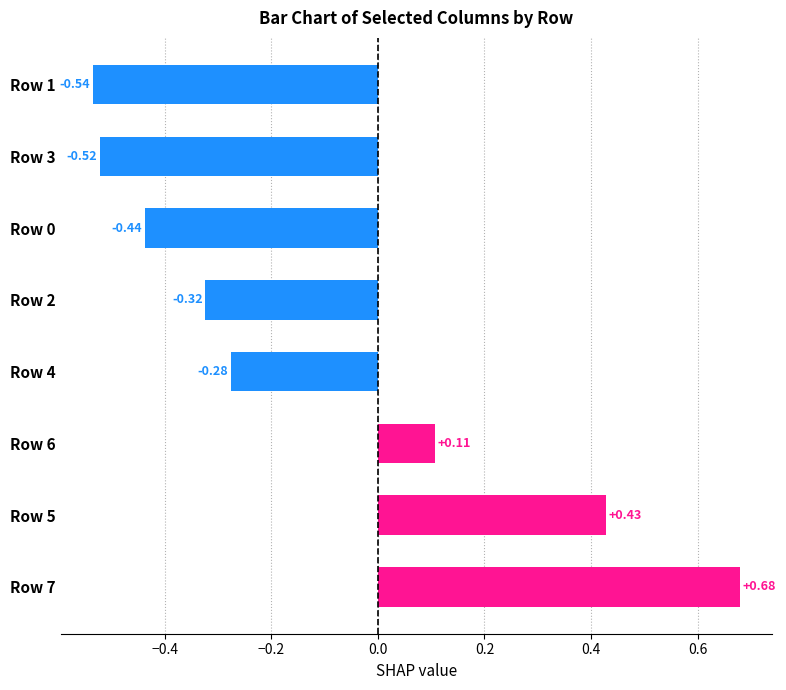

Rank the categories by value from lowest to highest.

Row 1, Row 3, Row 0, Row 2, Row 4, Row 6, Row 5, Row 7